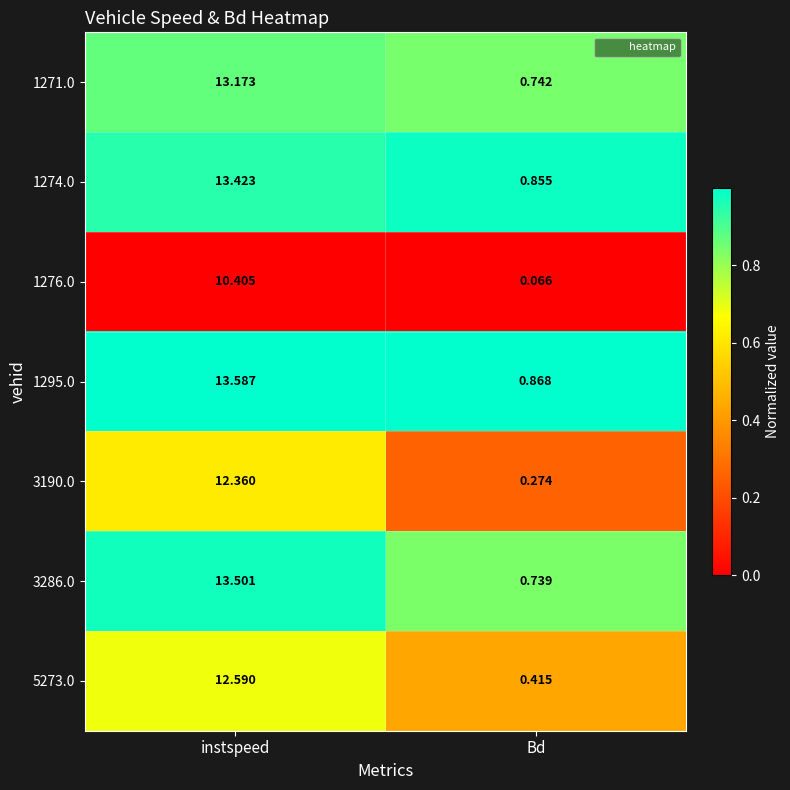

Rank the categories by 3190.0 value from lowest to highest.

Bd, instspeed